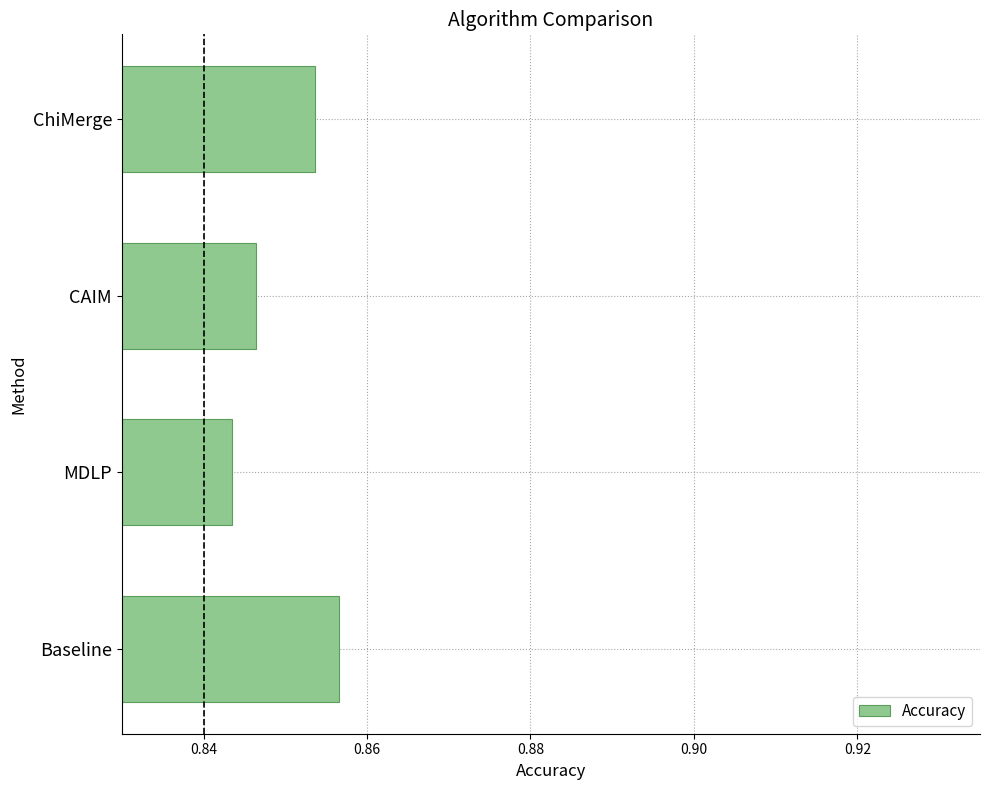

List the labels in order of value, largest first.

Baseline, ChiMerge, CAIM, MDLP